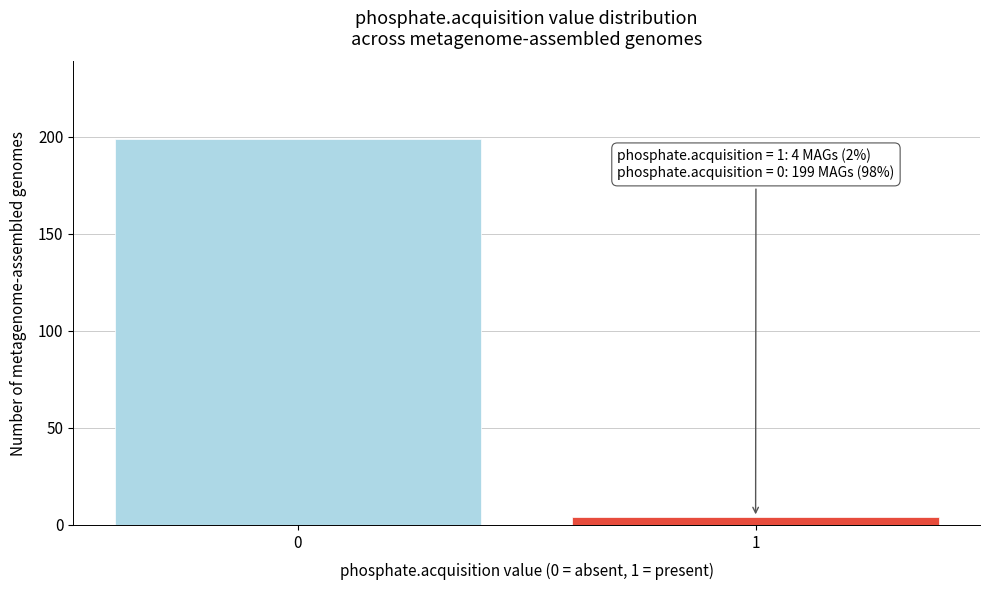

Reading right to left, extract all data points from this chart.

1=4	0=199